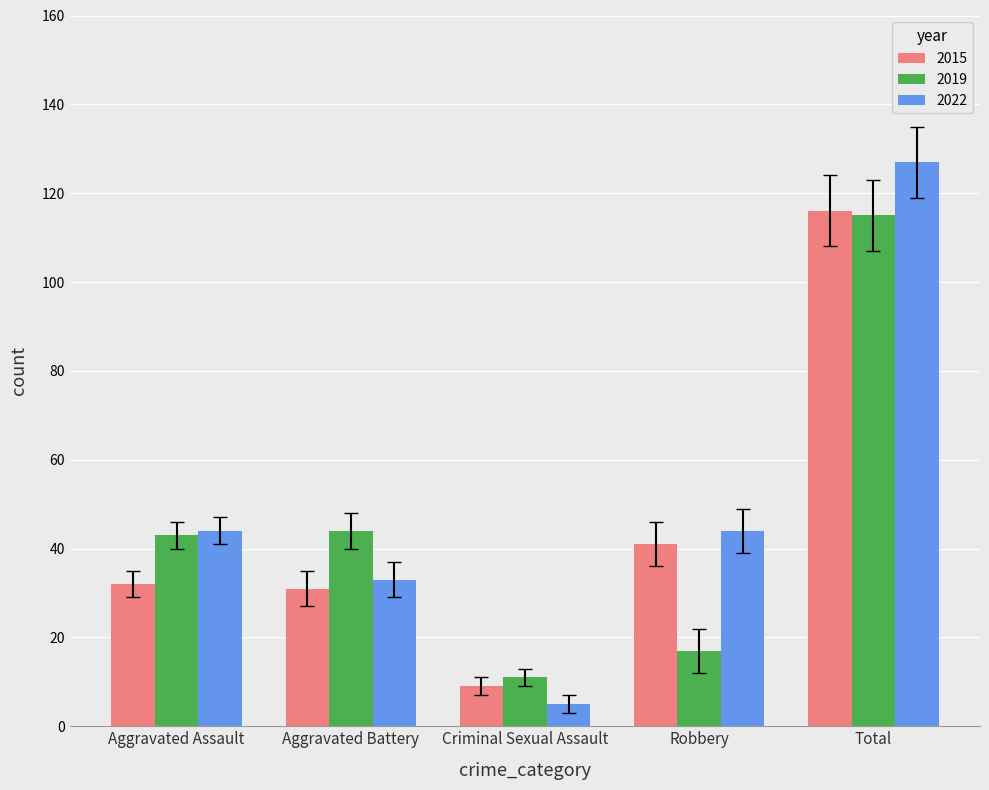

Which series has the widest spread of values?

2022